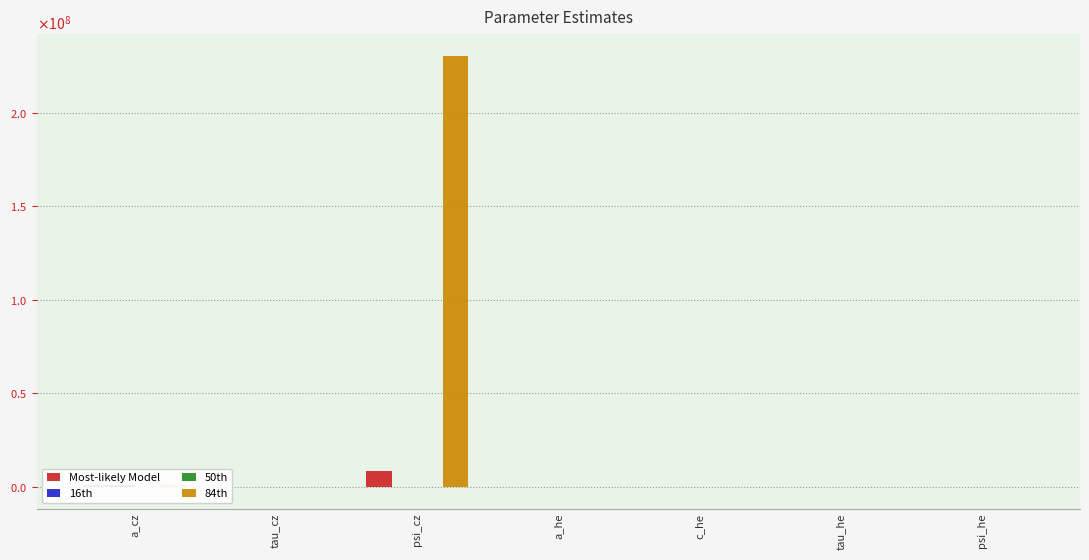

What is the sum of the 50th values at c_he and psi_cz?

680.0